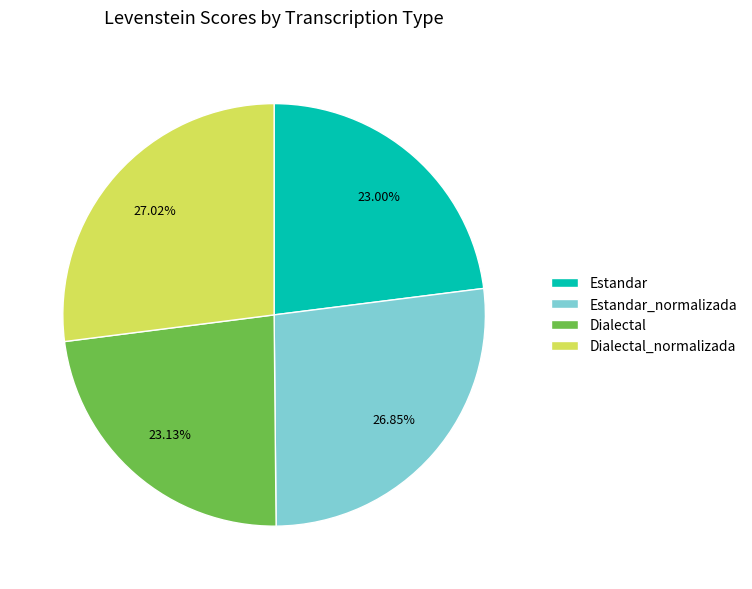

True or false: Estandar_normalizada accounts for 27% of the total.

True